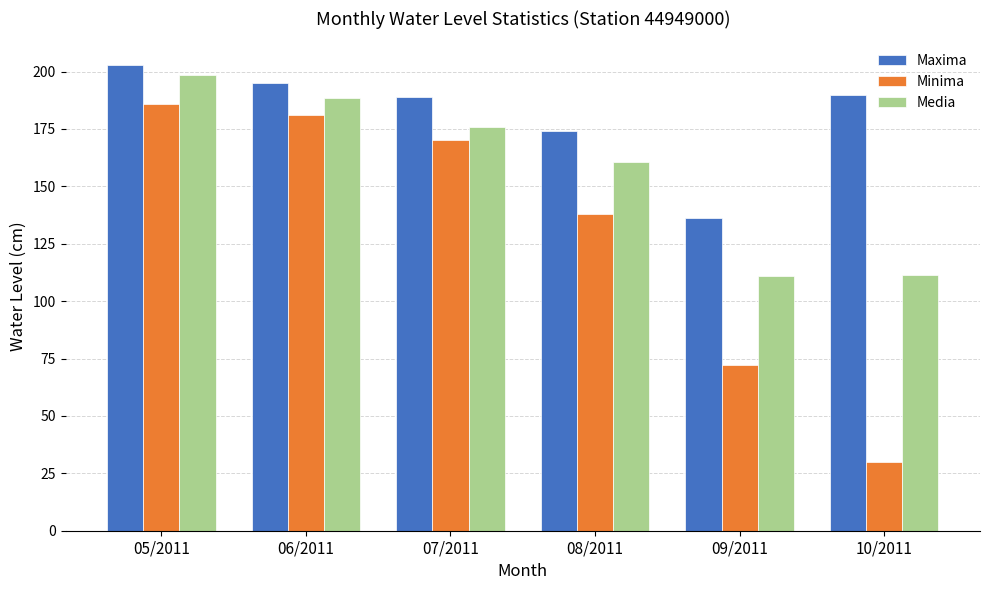

At how many categories does at least one series exceed 83?

6